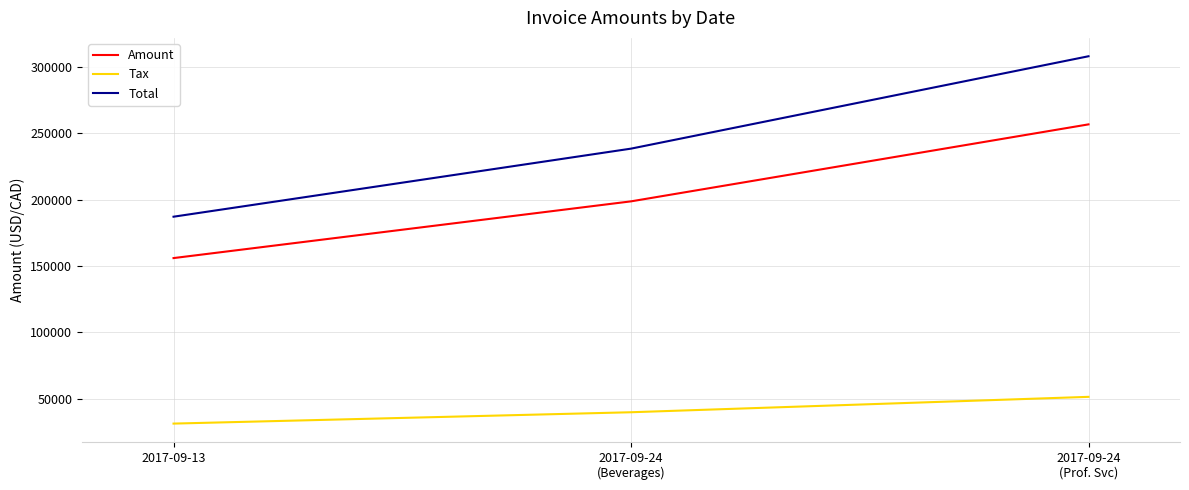

The value of Total at 2017-09-24
(Beverages) is 373524. True or false?

False